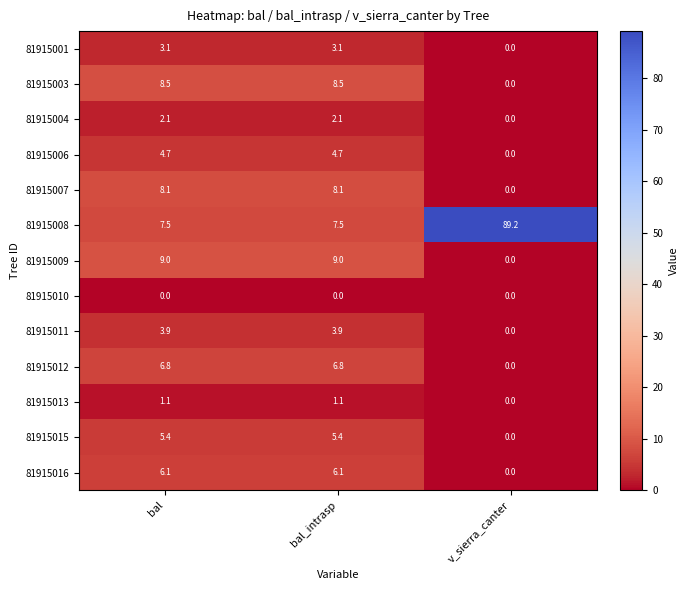

At which label is 81915009 closest to 4?

v_sierra_canter